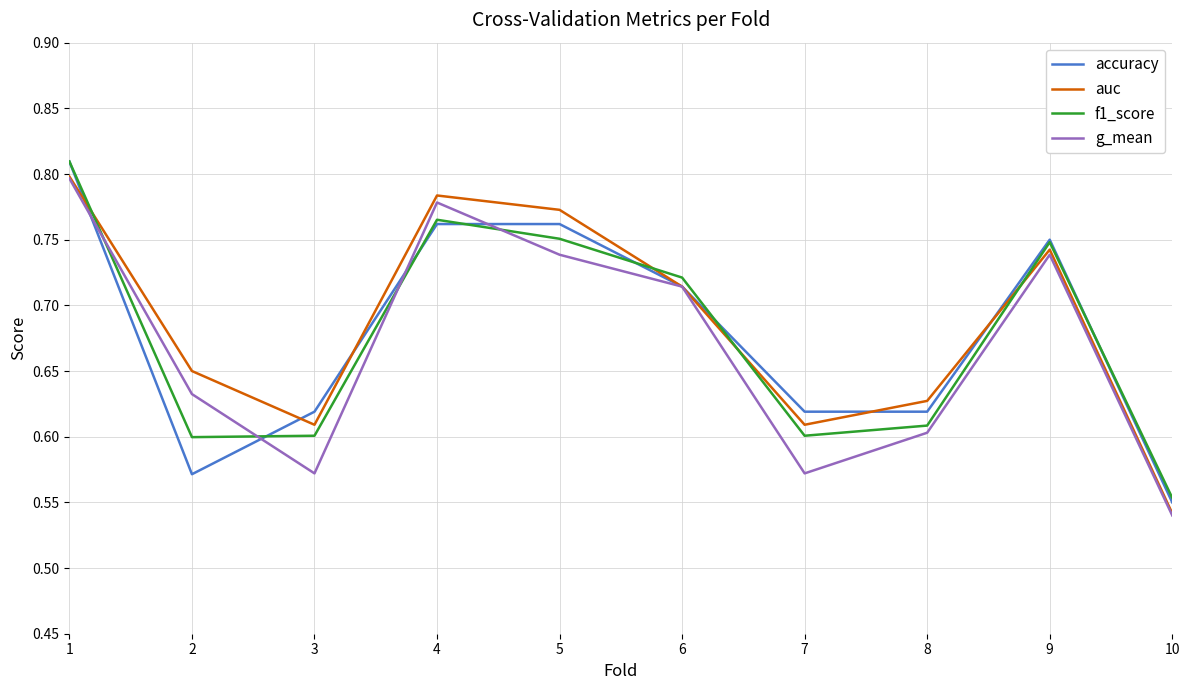

Which series has the largest total across all categories?

auc